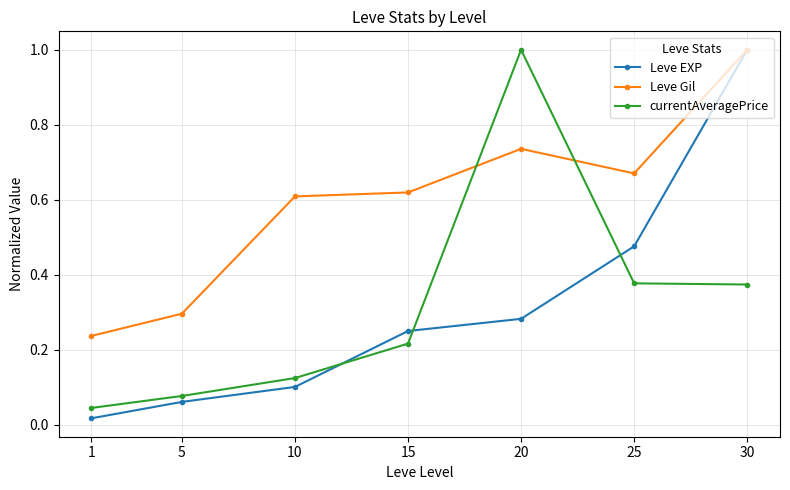

Rank the series at 20 from highest to lowest value.

currentAveragePrice, Leve Gil, Leve EXP